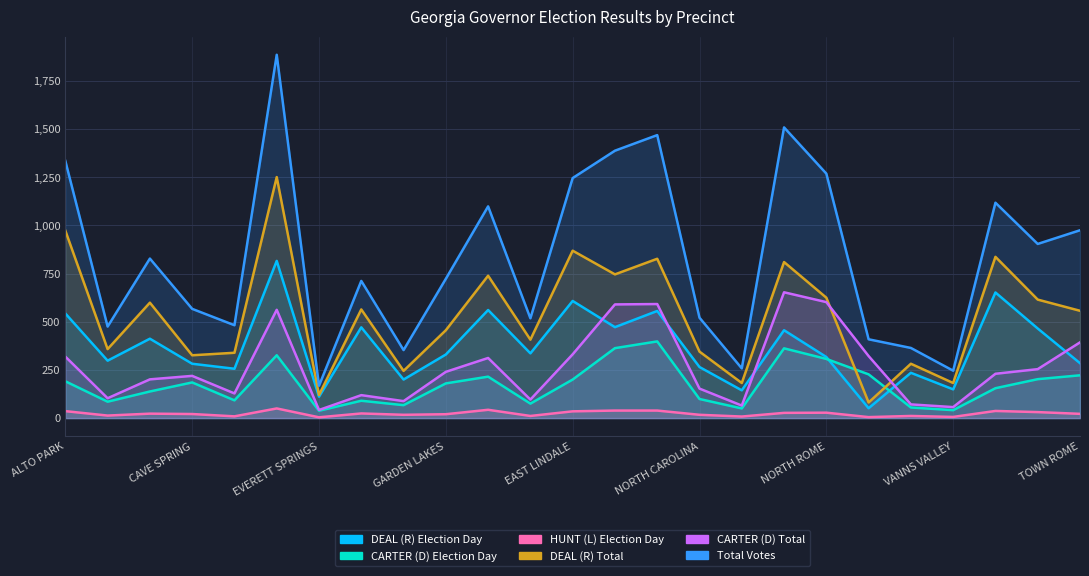

Is it true that DEAL (R) Total equals 1316 at MT ALTO SOUTH?

False